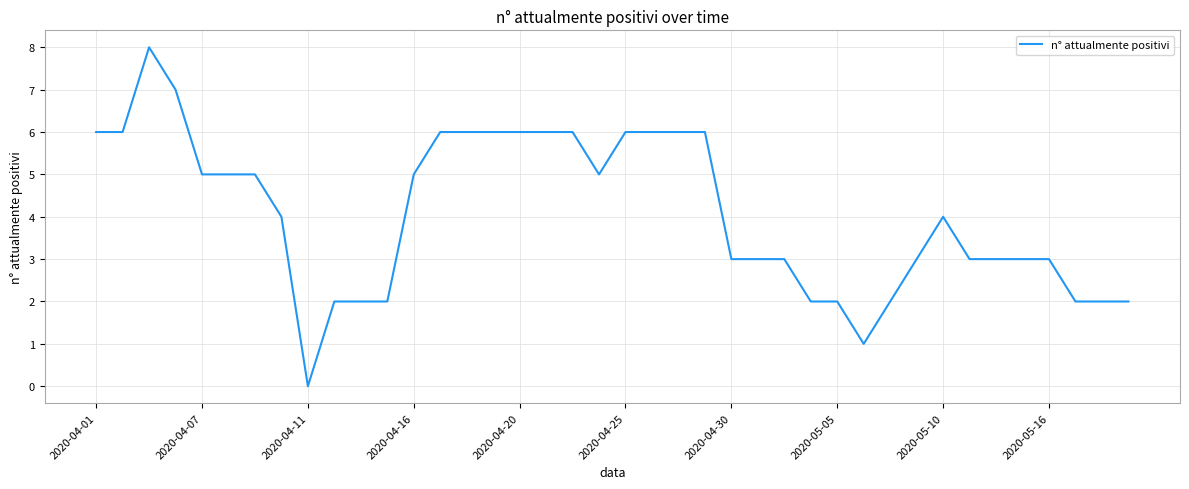

Count the values in the range 2 to 6.

36